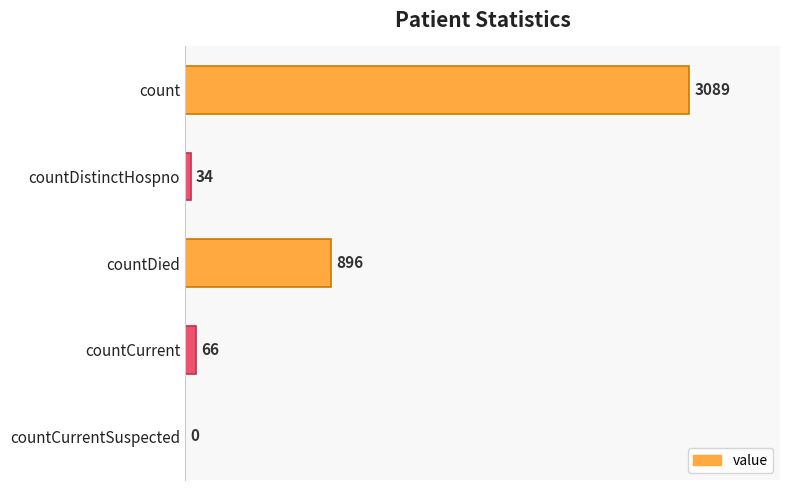

Reading bottom to top, list all the values displayed in this chart.

countCurrentSuspected=0	countCurrent=66	countDied=896	countDistinctHospno=34	count=3089